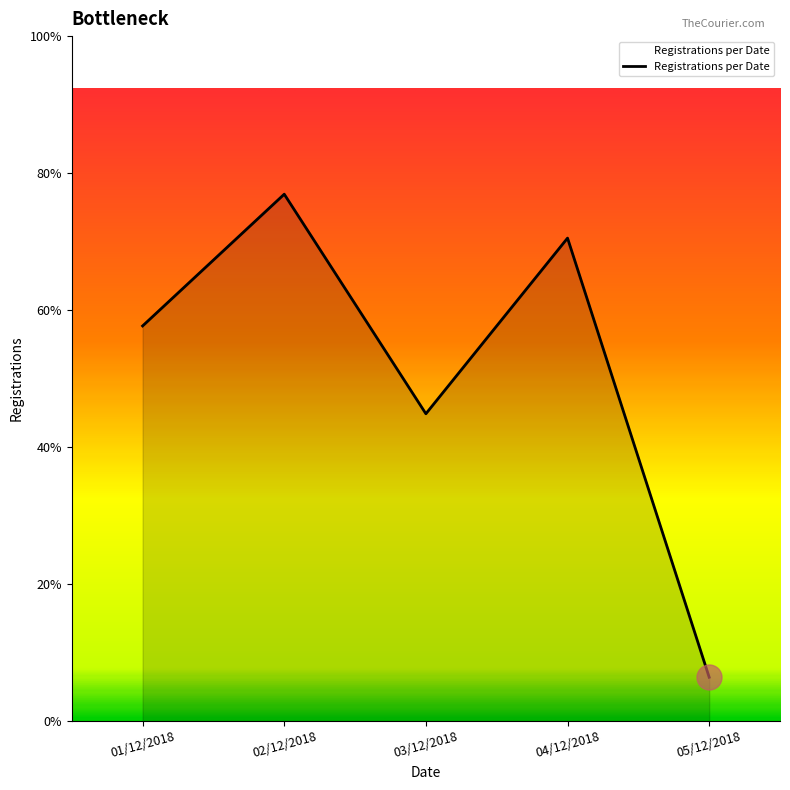

Which category has the lowest value across all series?

05/12/2018